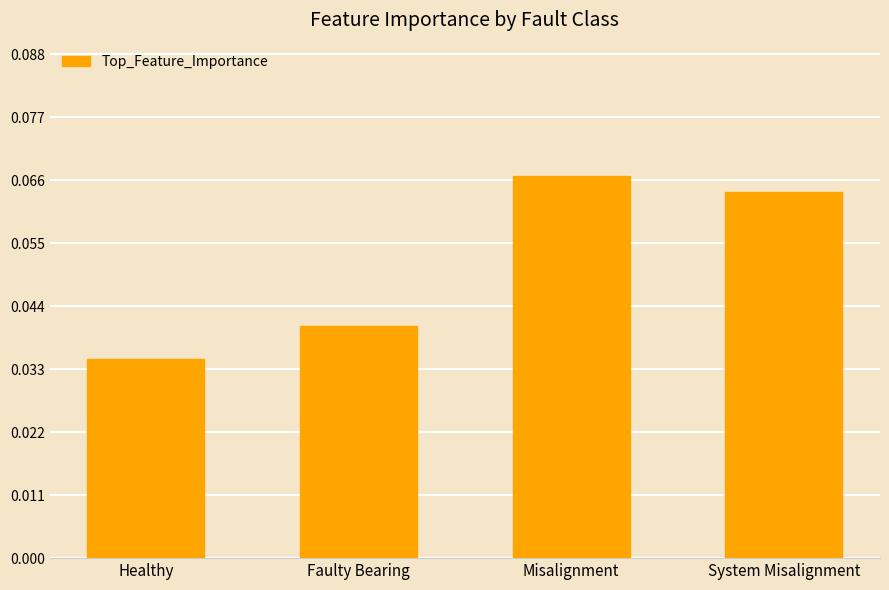

Rank the categories by value from lowest to highest.

Healthy, Faulty Bearing, System Misalignment, Misalignment